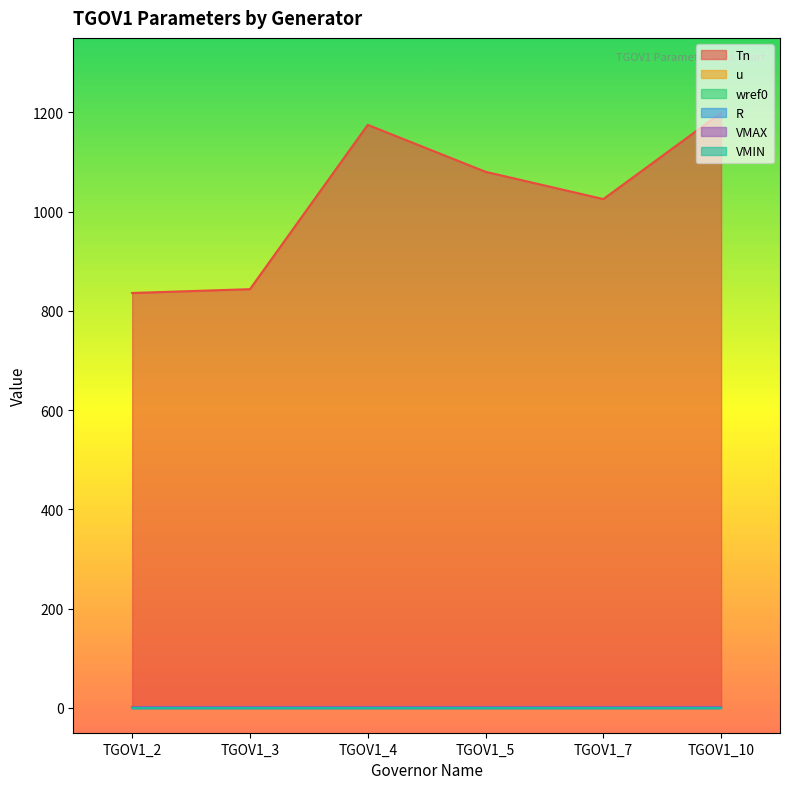

True or false: R and Tn cross at least once.

False